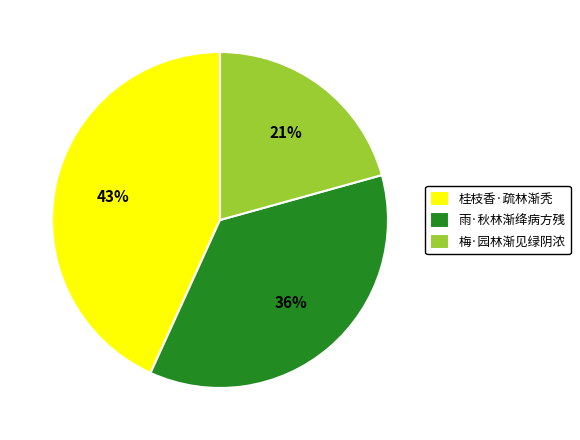

To the nearest percent, what portion does 桂枝香·疏林渐秃 represent?

43%